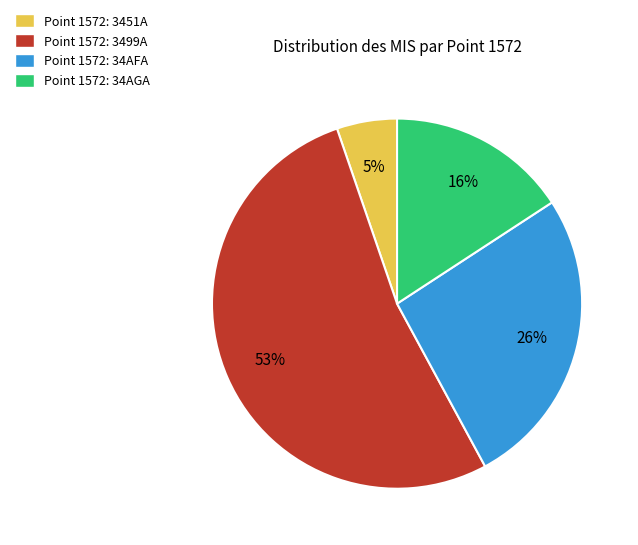

To the nearest percent, what percentage of the pie is Point 1572: 3499A?

53%